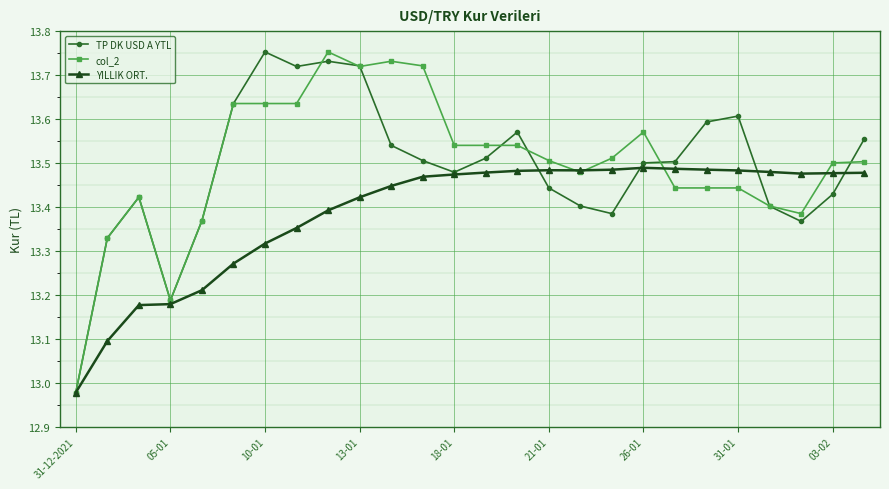

At how many categories does at least one series exceed 13?

25